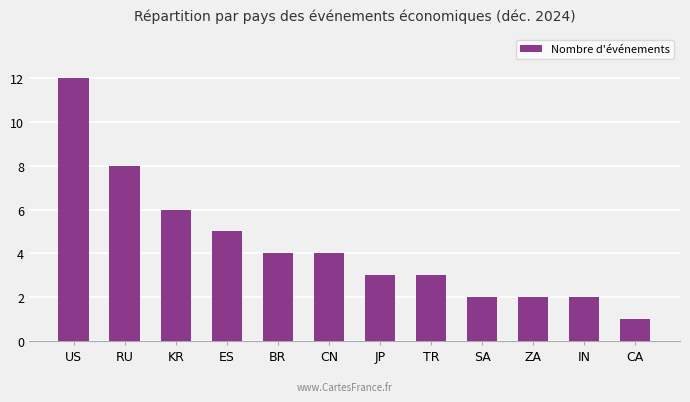

True or false: the data shows 1 at IN.

False